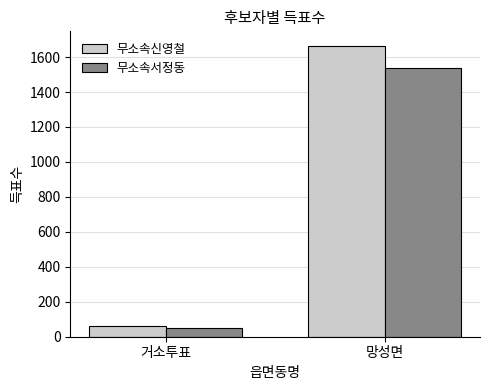

How many data points in 무소속신영철 are less than 1664?

1